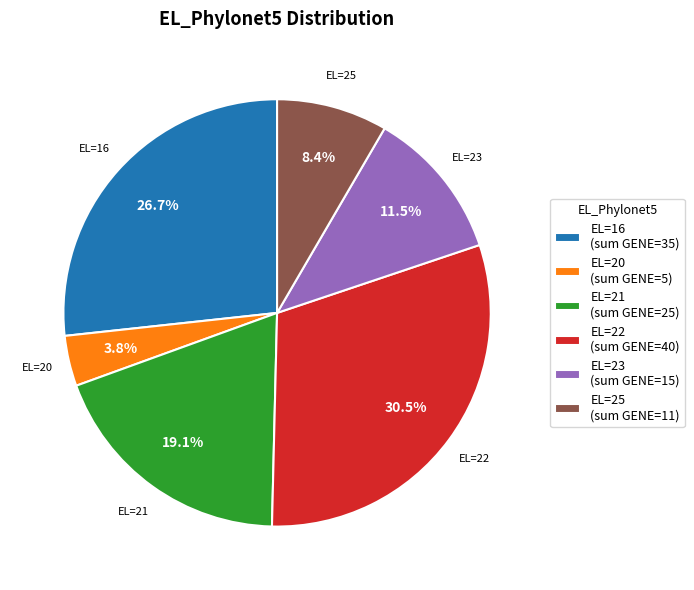

Approximately how many times larger is the value at EL=23 compared to EL=25?

1.4